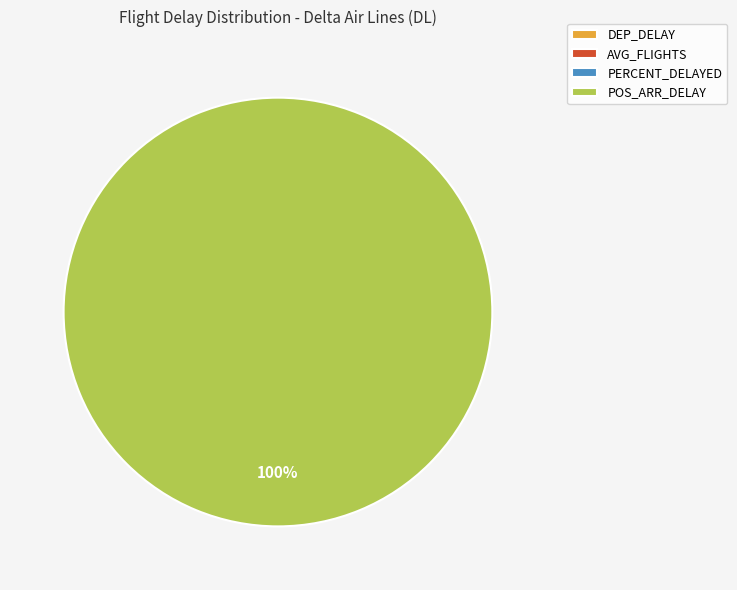

True or false: PERCENT_DELAYED accounts for 0% of the total.

True